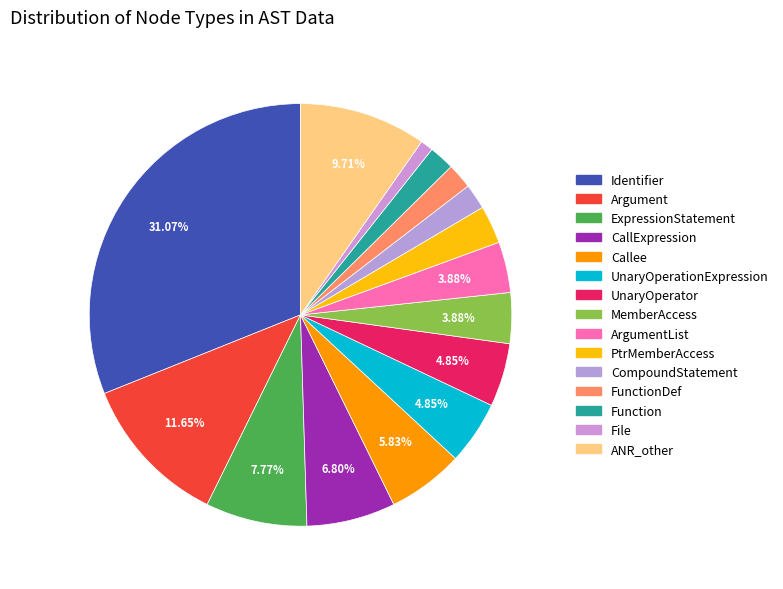

How many slices are in this pie chart?

15